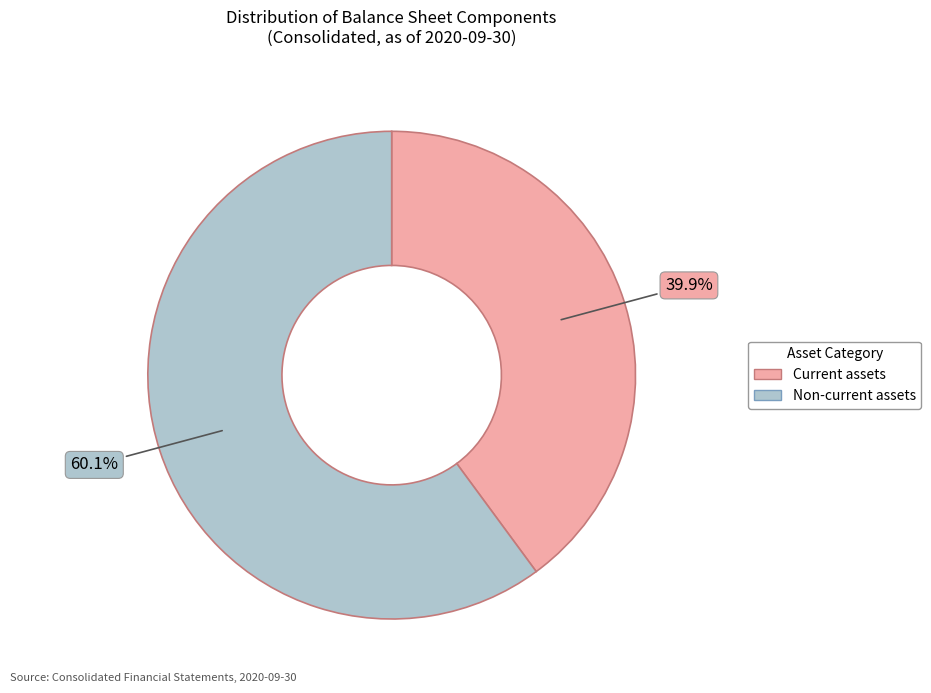

Which category has the smallest portion of the pie?

Current assets